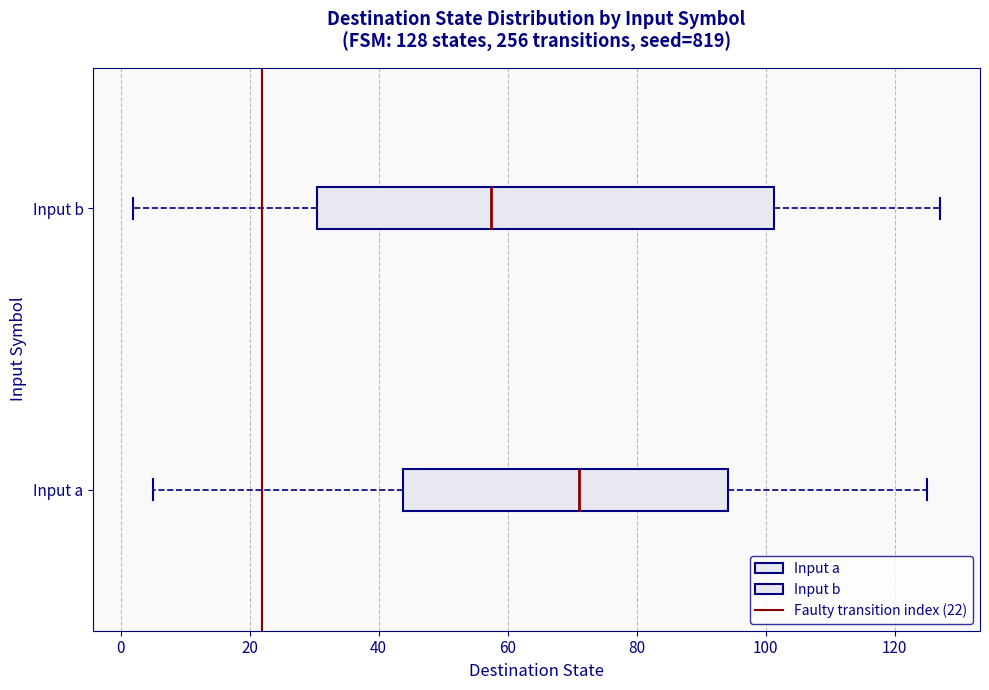

Which box has the furthest to the left median line?

Input b